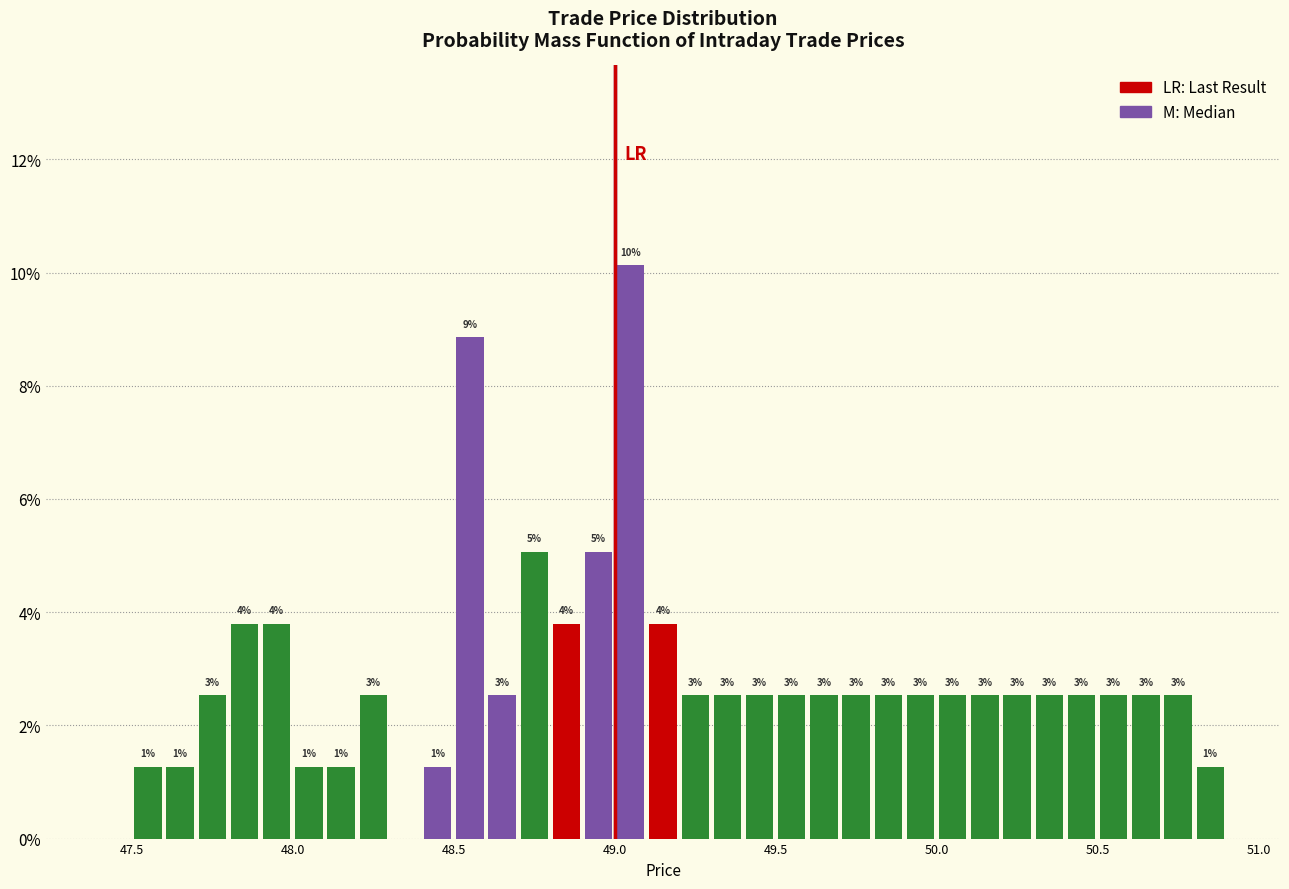

Read against the x-axis, roughly where is the centre of the tallest bar?

49.05